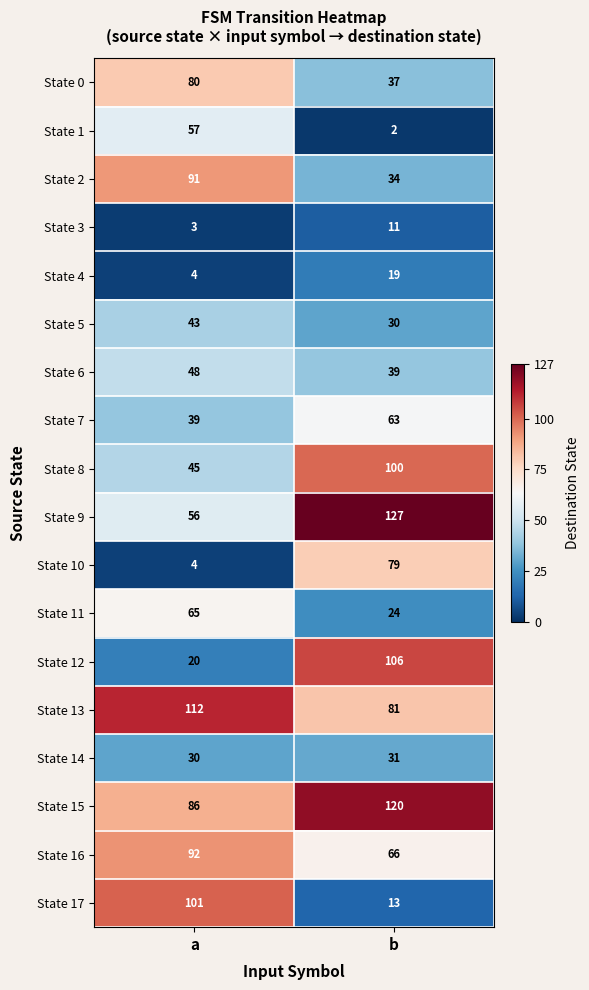

Which series has the largest range (max minus min)?

State 17